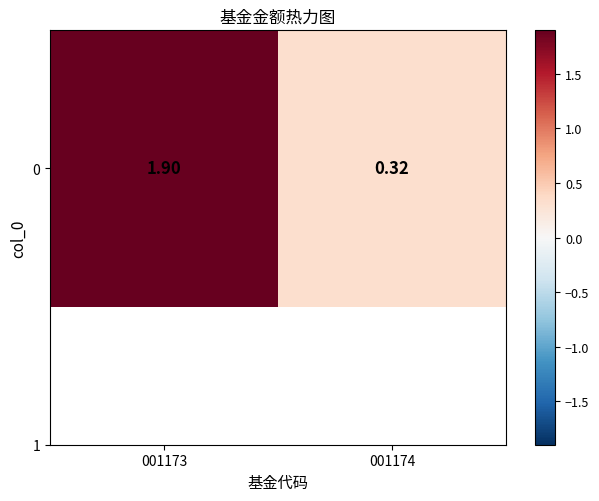

How many values are between 0 and 1?

1